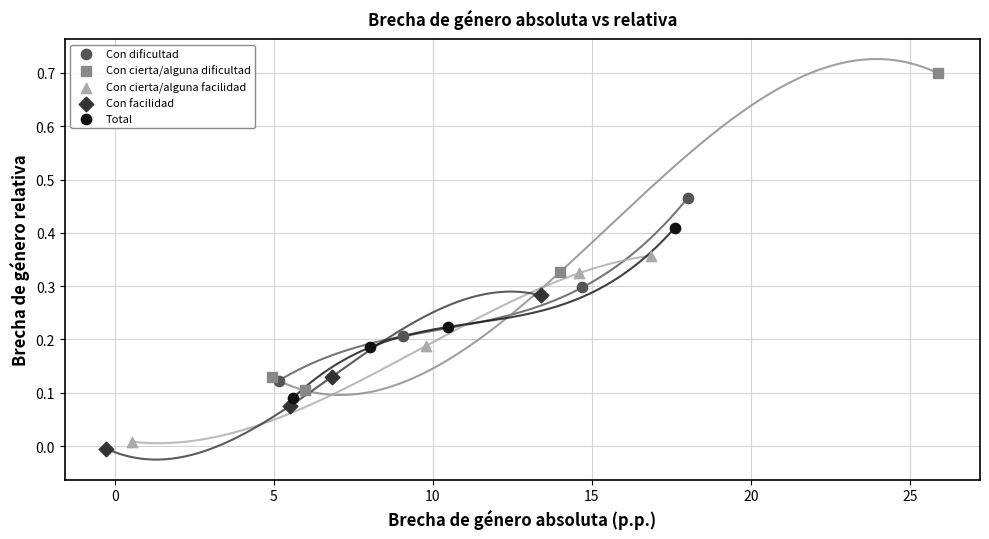

Which series contains the highest Y value?

Con cierta/alguna dificultad